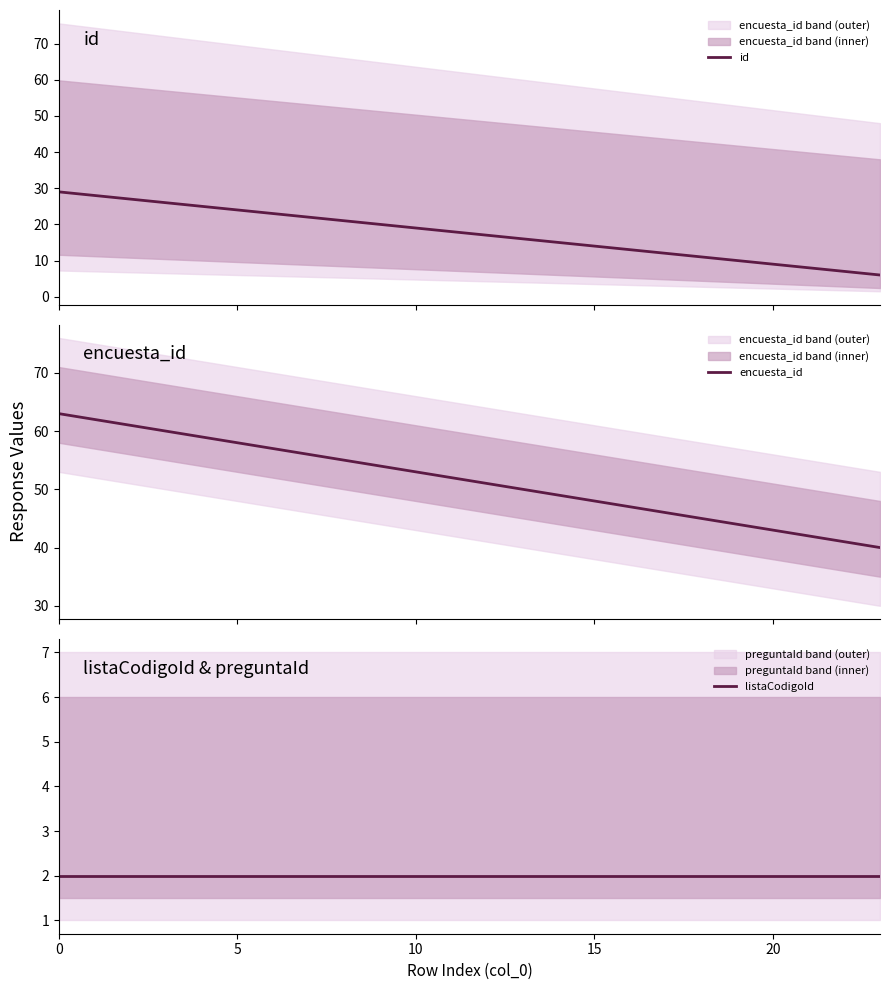

True or false: encuesta_id and listaCodigoId cross at least once.

False